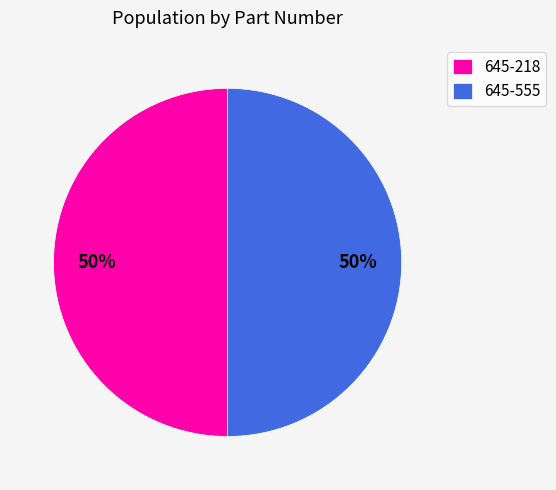

What is the ratio of the value at 645-218 to the value at 645-555?

1.0